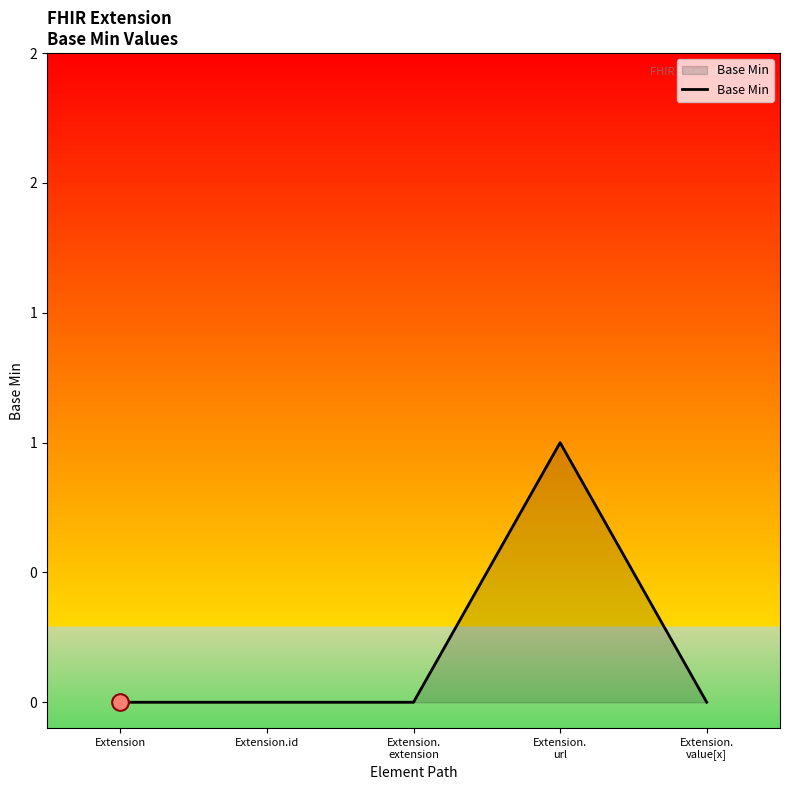

Does the chart have visible grid lines?

No